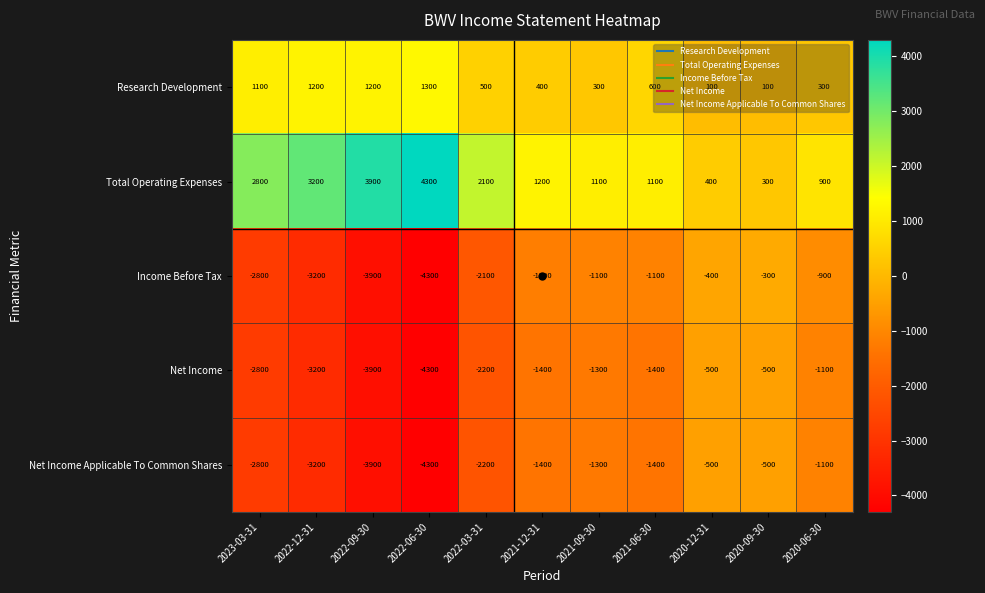

What is the maximum value for Net Income?

-500